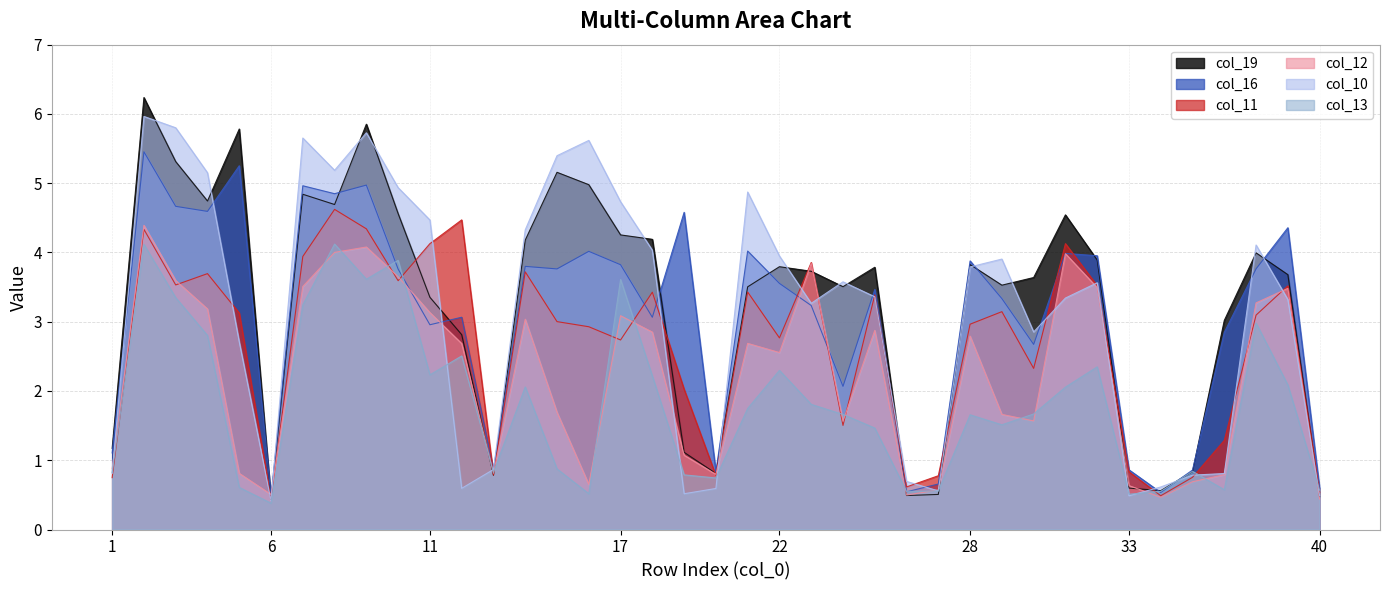

Is it true that col_13 equals 1.5 at 25?

True